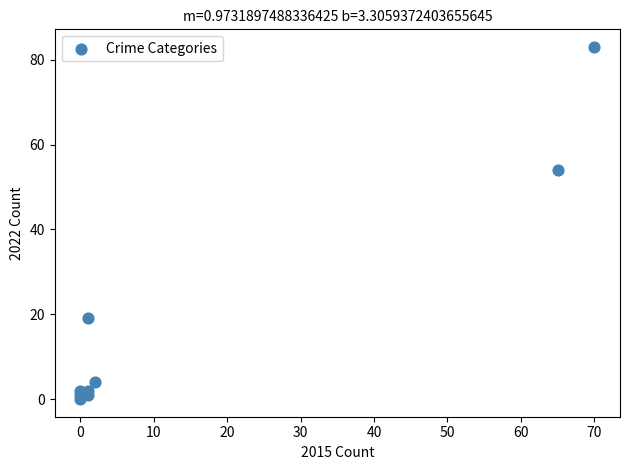

What Y value in the scatter plot is closest to 41?

54